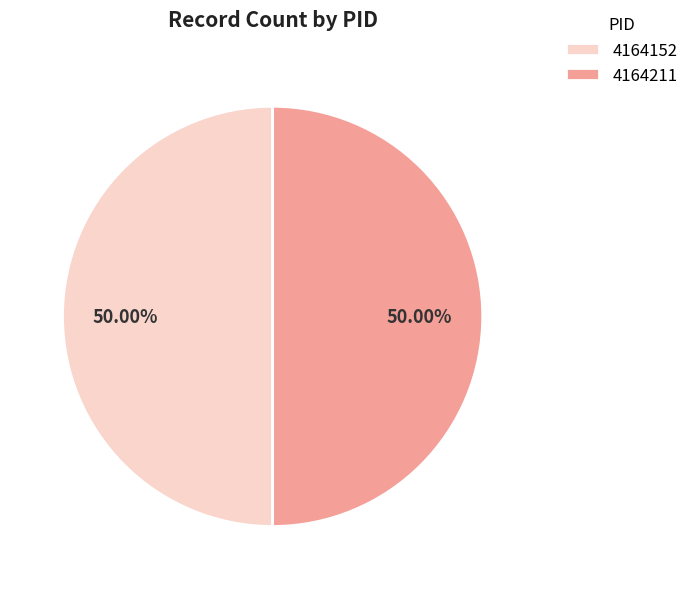

What percentage is the 4164211 slice, to the nearest percent?

50%